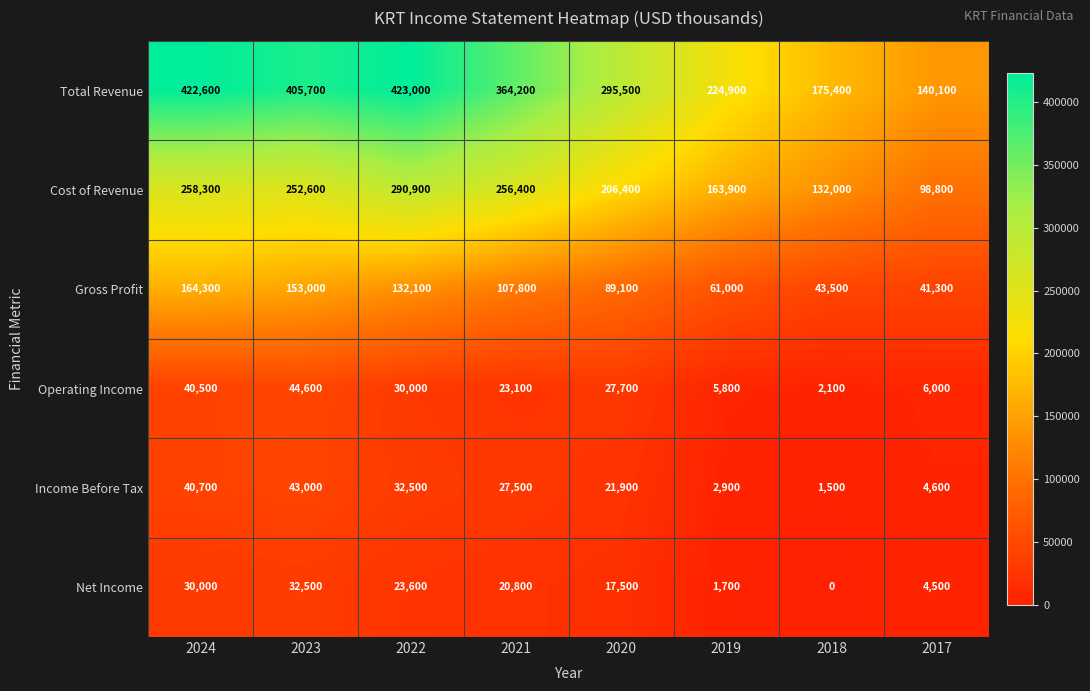

At 2021, list the series in order from largest to smallest.

Total Revenue, Cost of Revenue, Gross Profit, Income Before Tax, Operating Income, Net Income